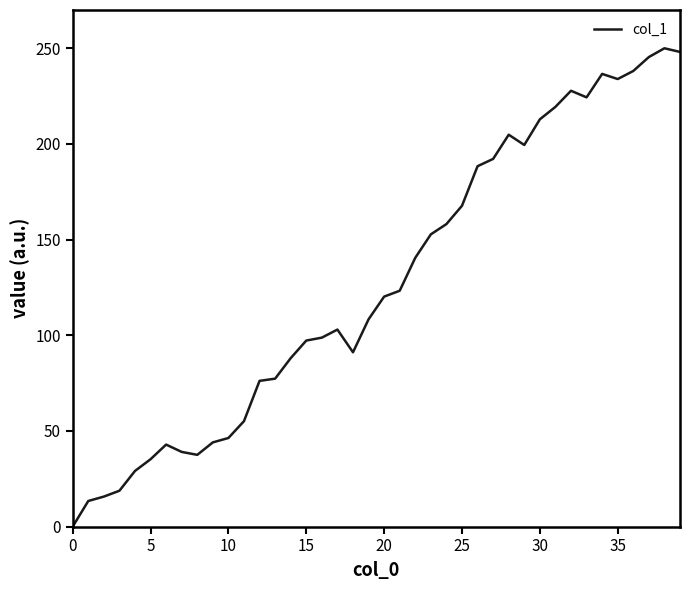

What is the maximum value shown in the chart?

250.0